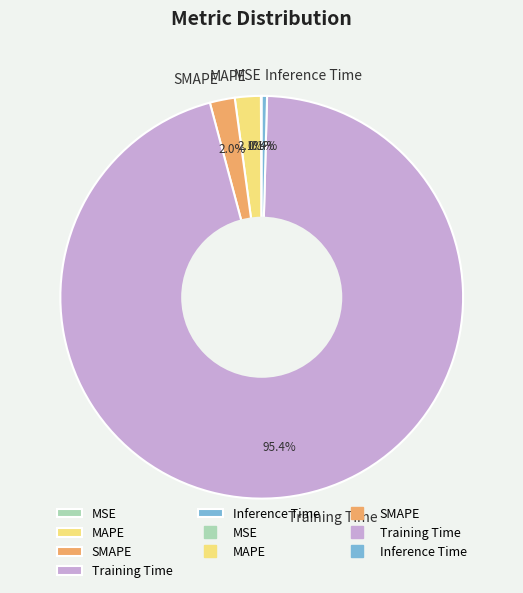

Which slice is the largest?

Training Time